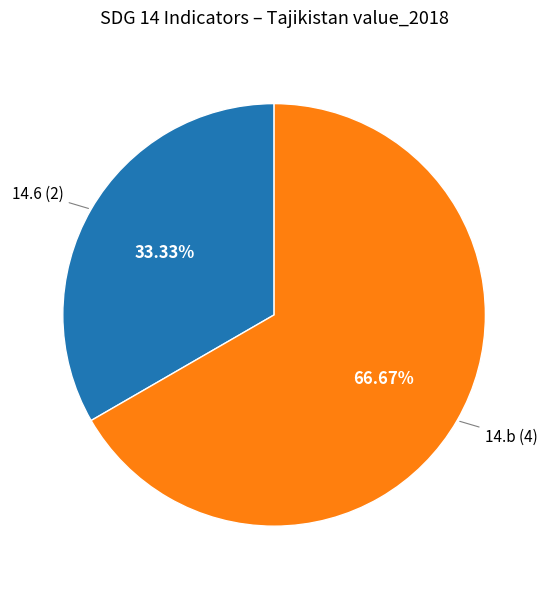

Which category has the smallest portion of the pie?

14.6